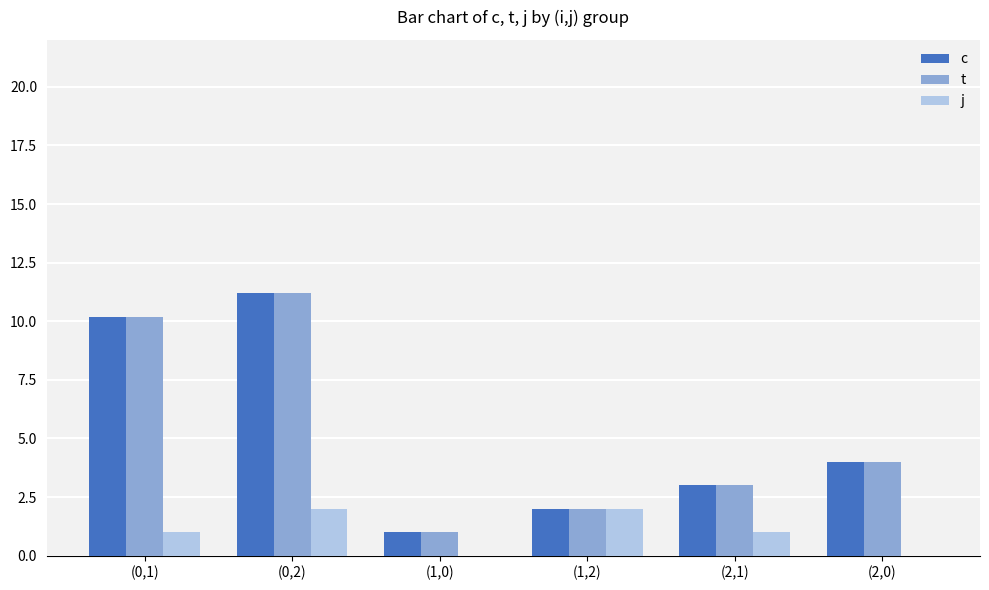

What are all the series names shown in the legend?

c, t, j